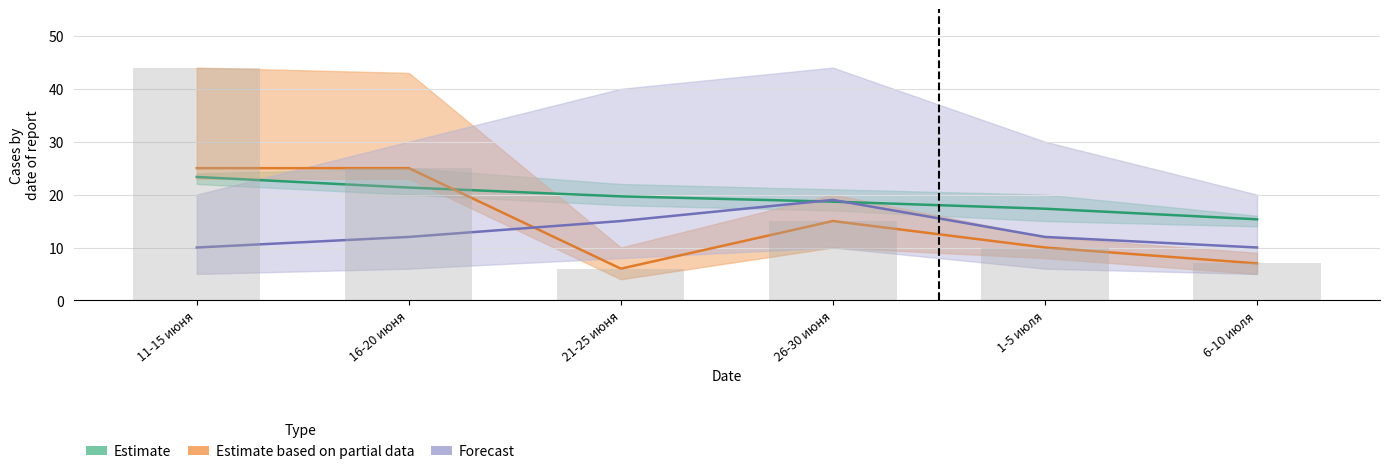

Reading left to right, transcribe all the data shown in this chart.

col_8: 11-15 июня=44.0	16-20 июня=25.0	21-25 июня=6.0	26-30 июня=15.0	1-5 июля=10.0	6-10 июля=7.0
col_10: 11-15 июня=25.0	16-20 июня=25.0	21-25 июня=6.0	26-30 июня=15.0	1-5 июля=10.0	6-10 июля=7.0
col_13: 11-15 июня=23.3	16-20 июня=21.3	21-25 июня=19.7	26-30 июня=18.7	1-5 июля=17.3	6-10 июля=15.3